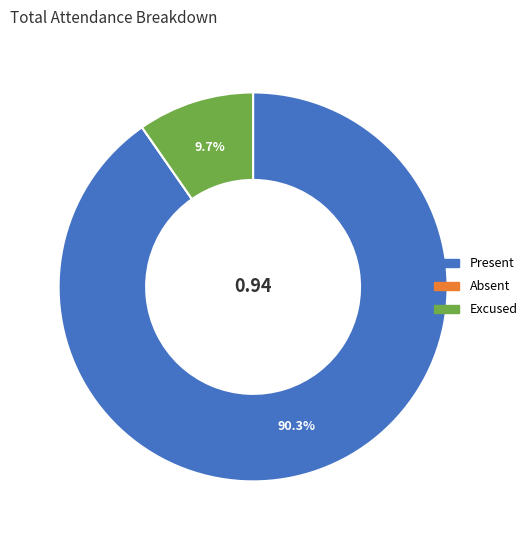

What percentage is the Excused slice, to the nearest percent?

10%